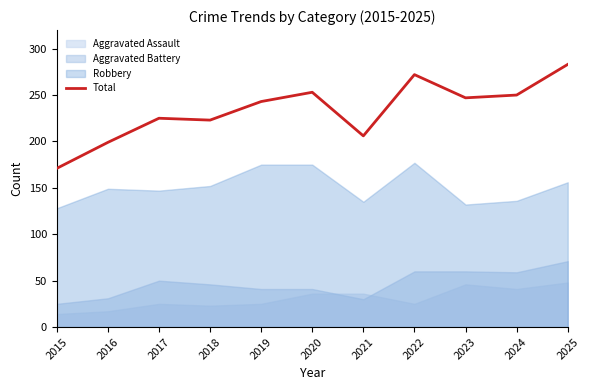

What is the difference between the values at 2023 and 2016?

48